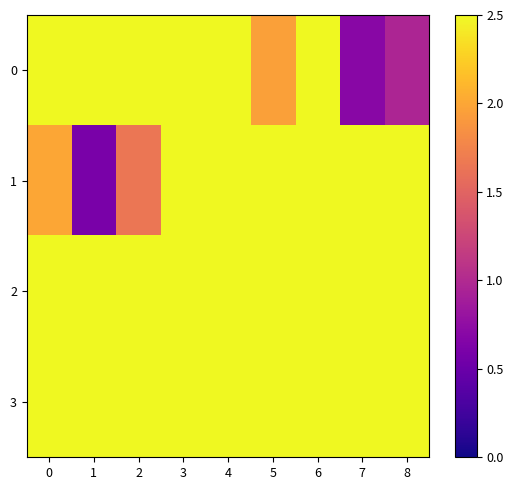

Which series has the largest total across all categories?

2